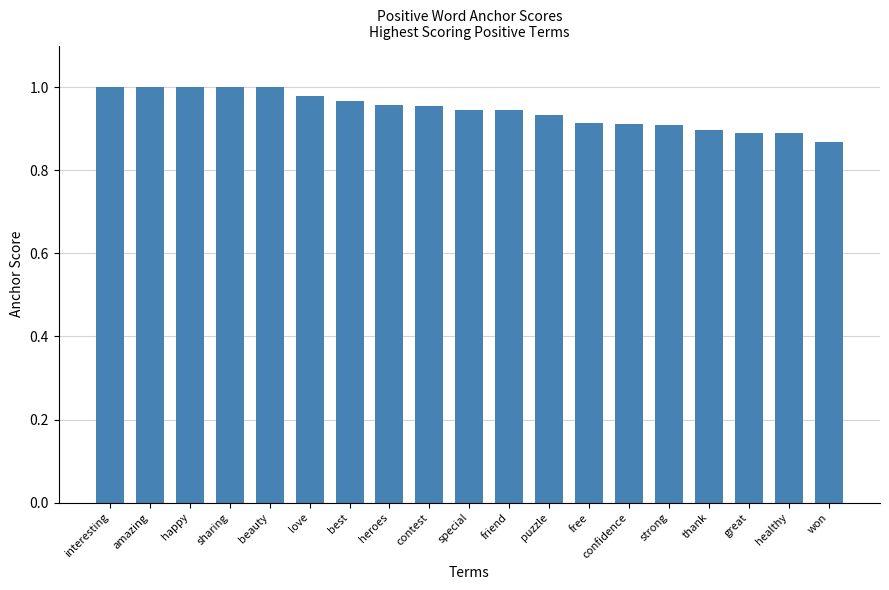

What is the change in value from best to great?

-0.1